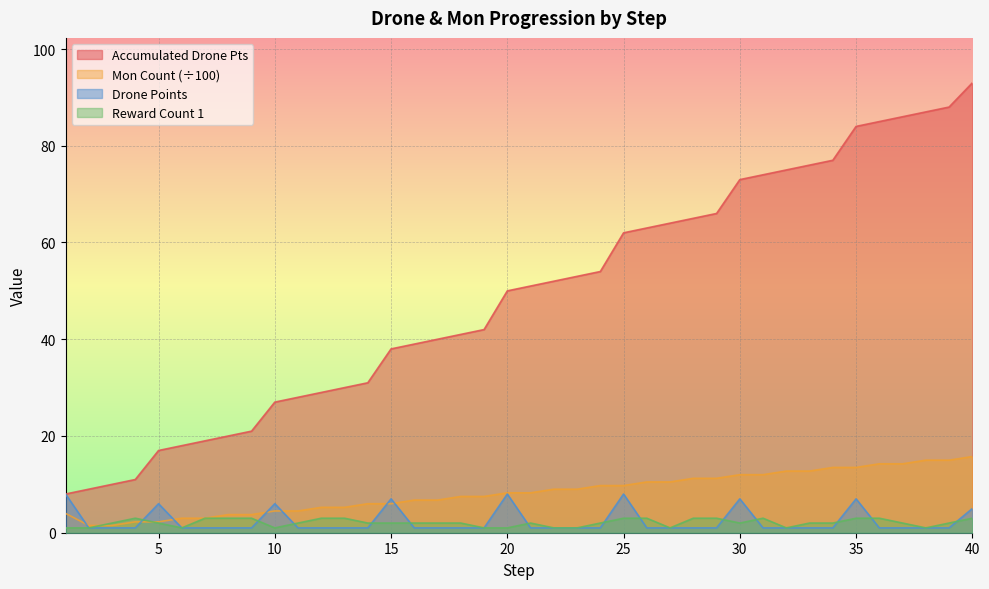

The value of rewardCount1 at 14 is 1.4. True or false?

False